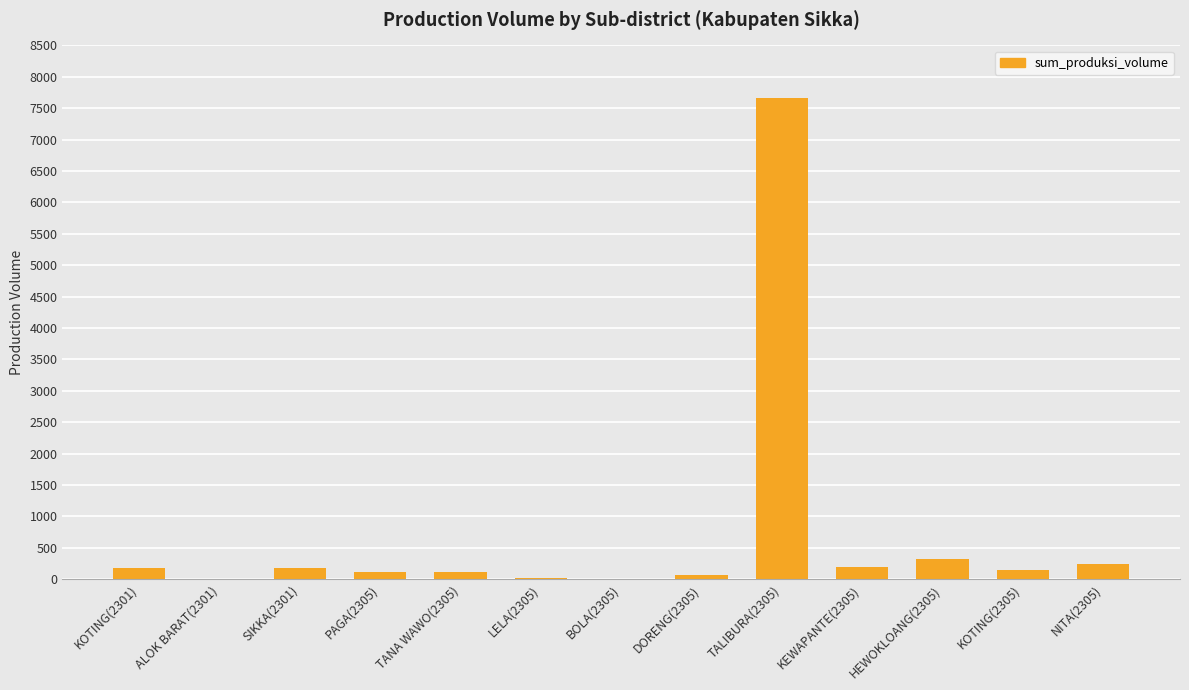

Count the number of categories in the chart.

13